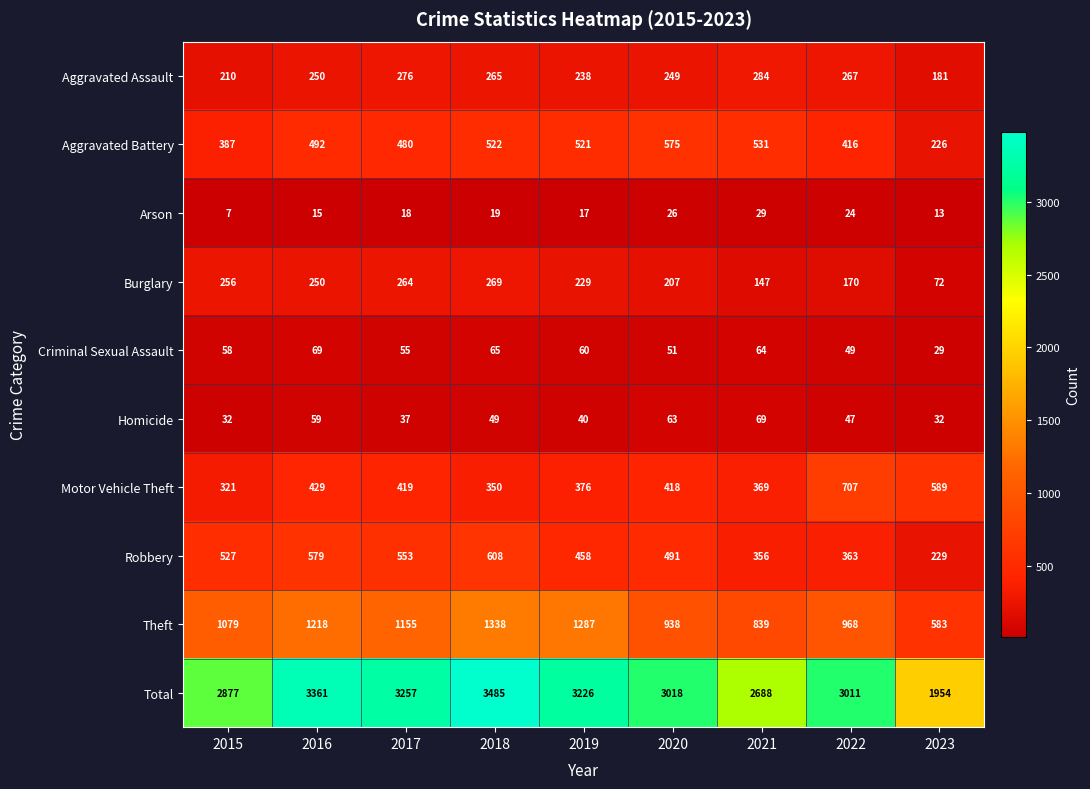

Read the Robbery value at 2019.

458